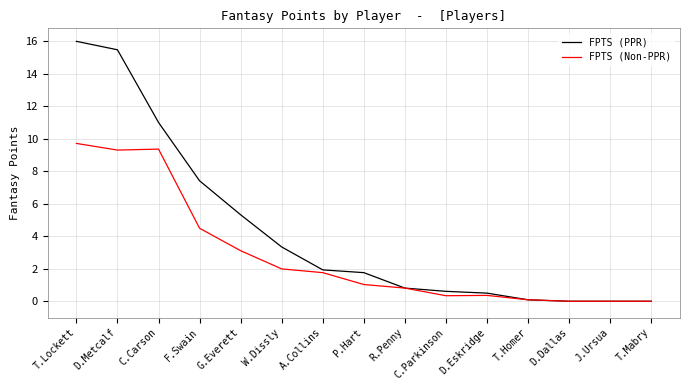

The value of FPTS (Non-PPR) at A.Collins is 2.7. True or false?

False